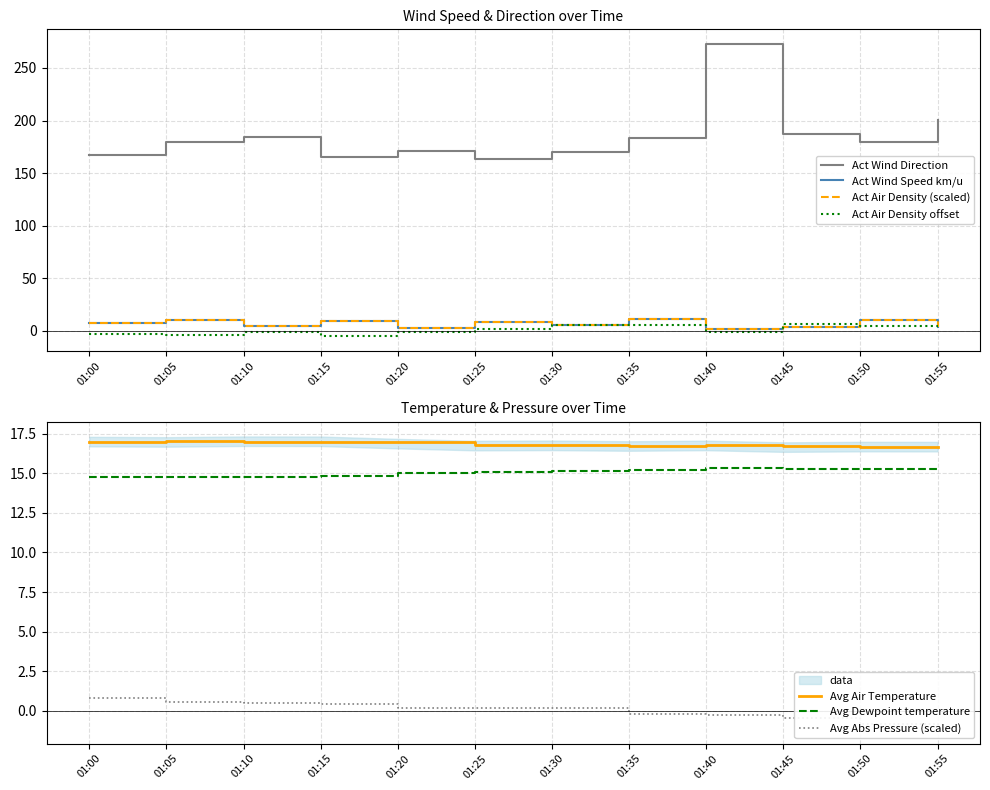

Rank the series at 01:55 from highest to lowest value.

Act Wind Direction, Avg Air Temperature, Avg Dewpoint temperature, Act Air Density, Act Wind Speed km/u, Avg Absolute air pressure